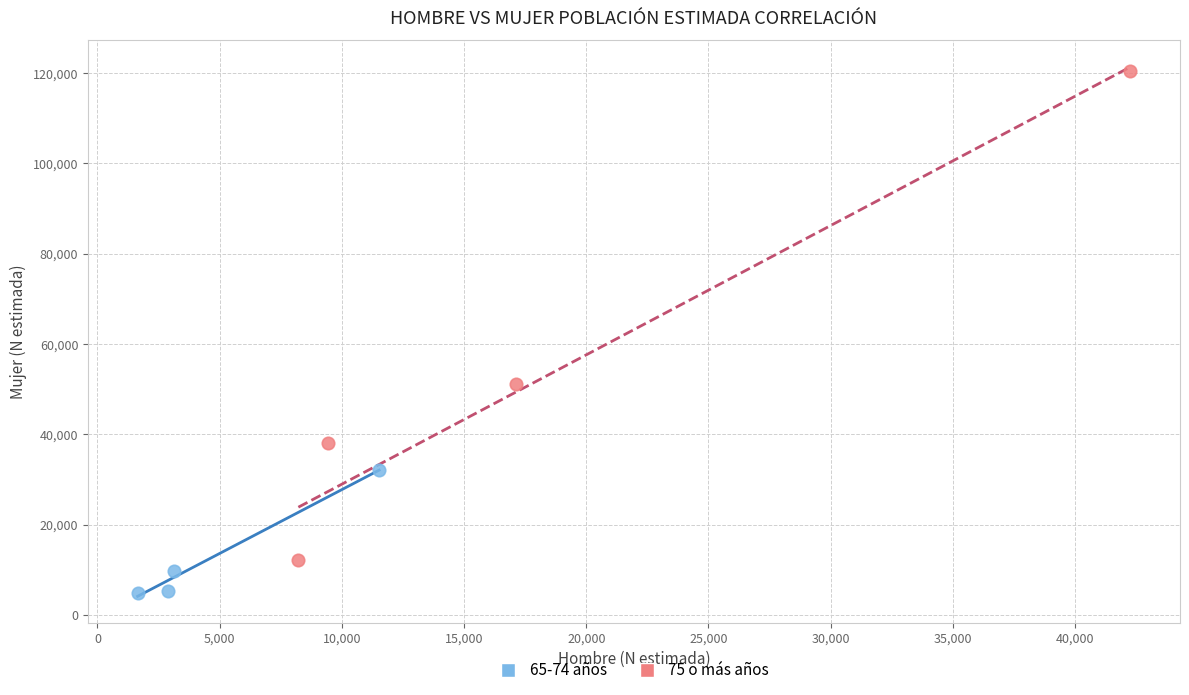

Which series has the widest spread of Y values?

75 o más años